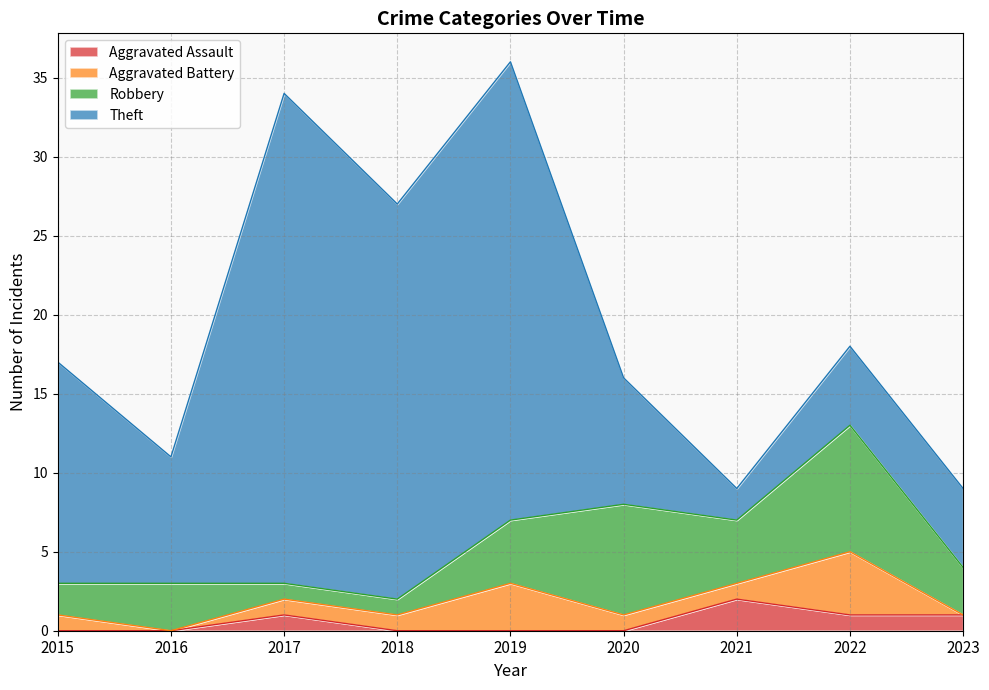

How many interior local peaks does the Theft series have?

2